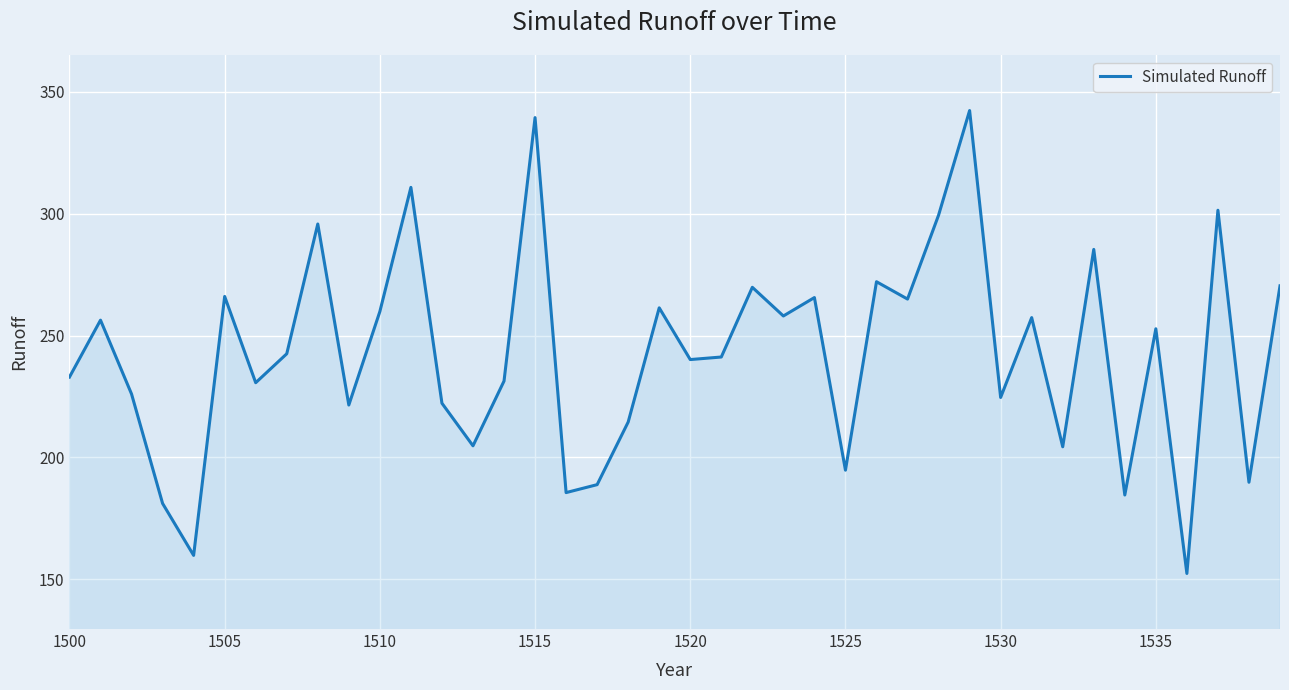

How many lines are shown in the chart?

1